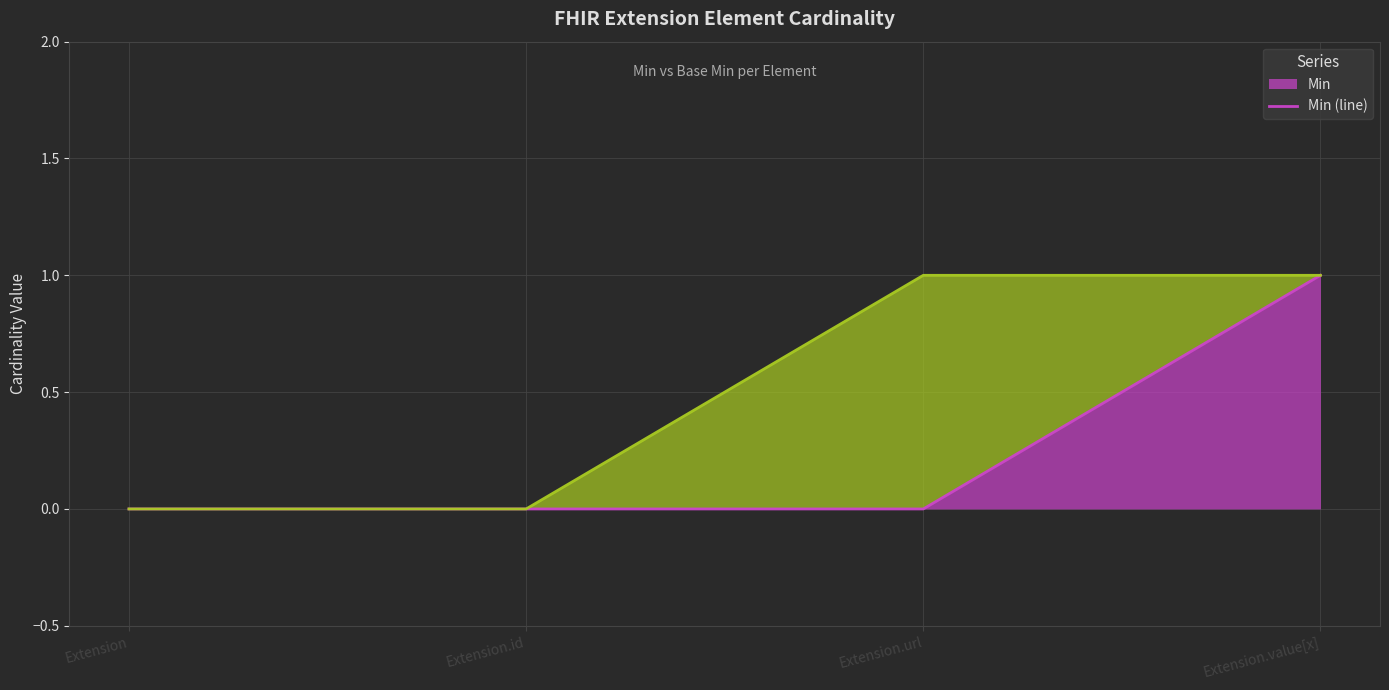

Does the chart display data point markers on the line(s)?

No